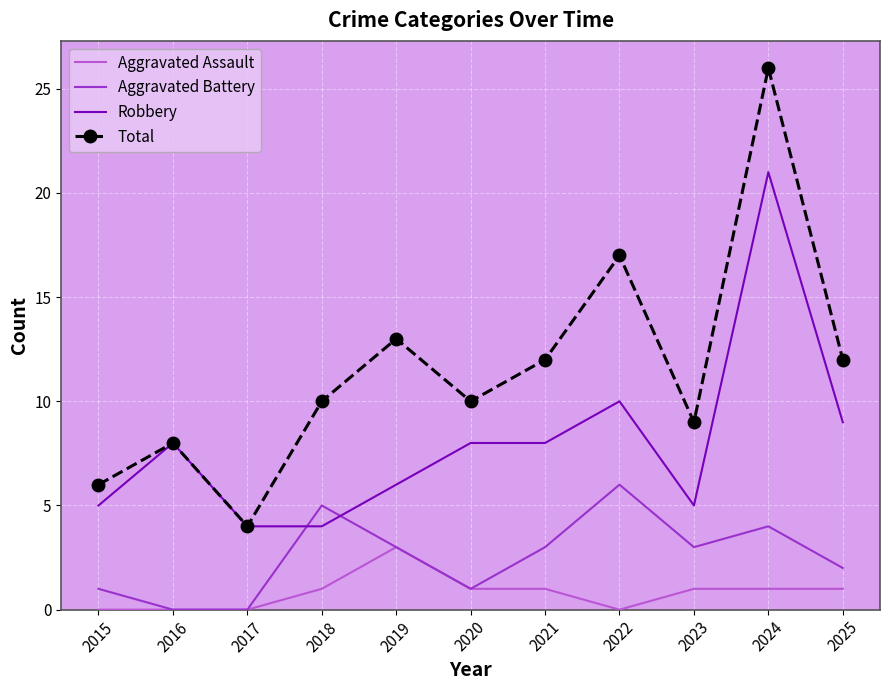

Rank the series at 2024 from lowest to highest value.

Aggravated Assault, Aggravated Battery, Robbery, Total